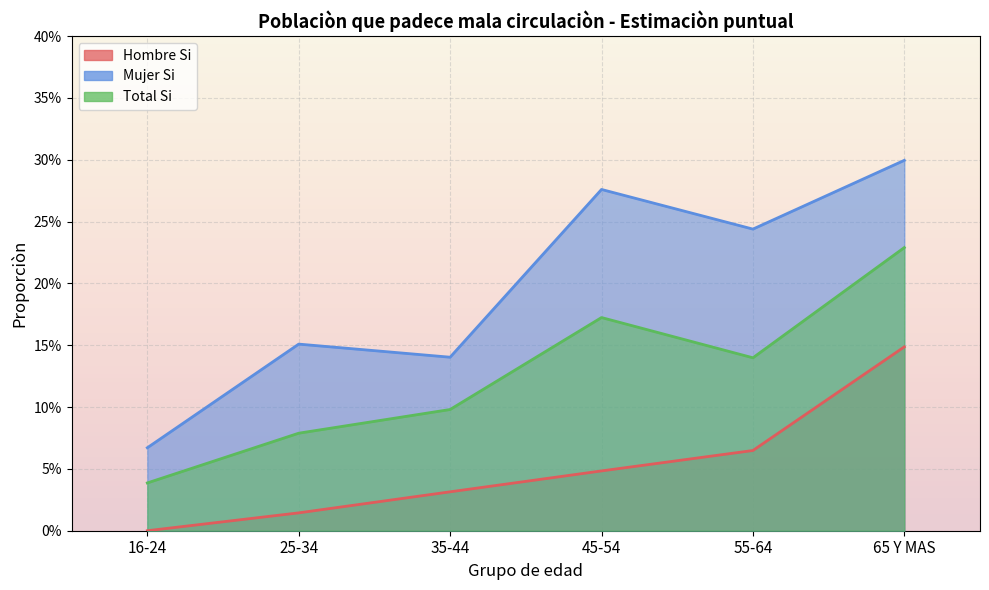

Rank the series by their maximum value, from highest to lowest.

Mujer_Si, Total_Si, Hombre_Si